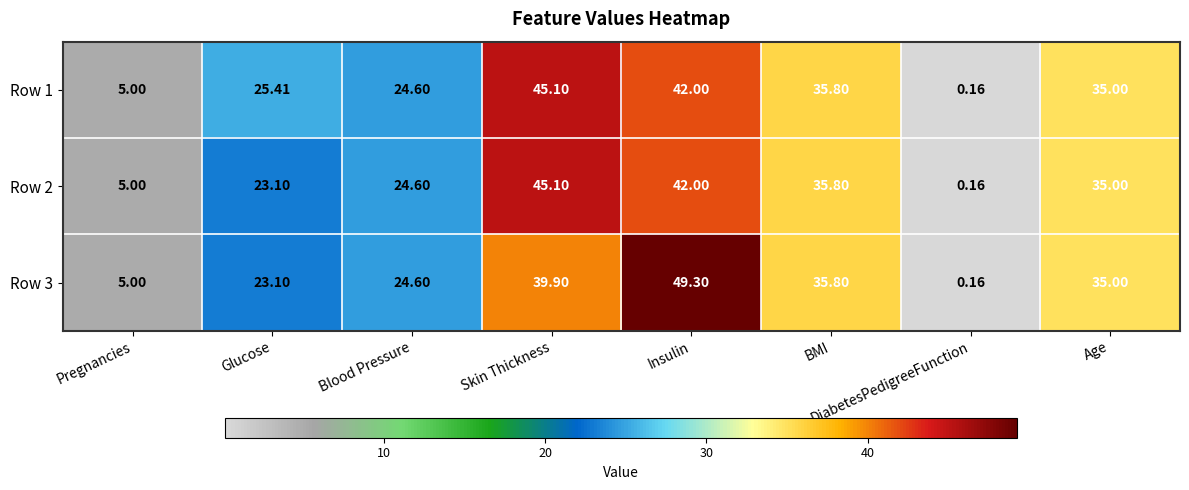

List the labels in order of Row 2 value, largest first.

Skin Thickness, Insulin, BMI, Age, Blood Pressure, Glucose, Pregnancies, DiabetesPedigreeFunction